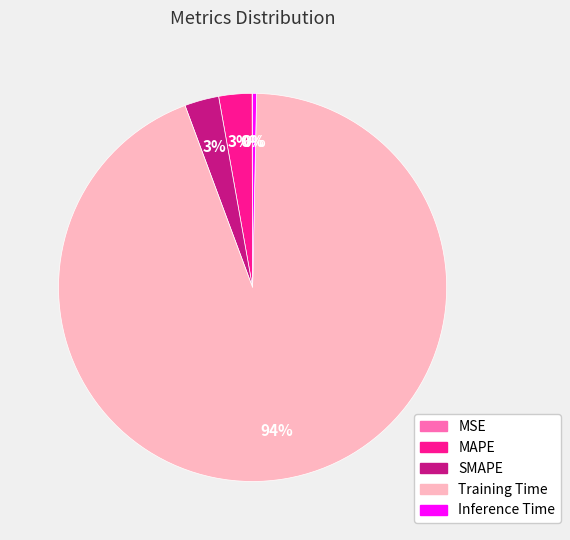

Is there any slice that represents more than half of the pie?

Yes